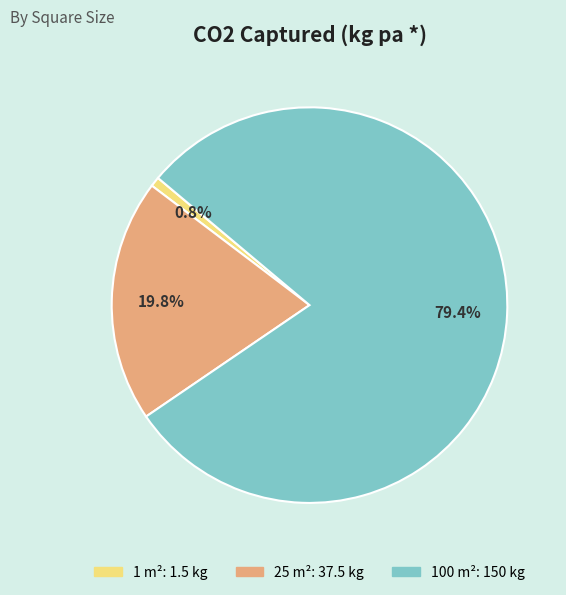

Count the number of slices in the pie.

3